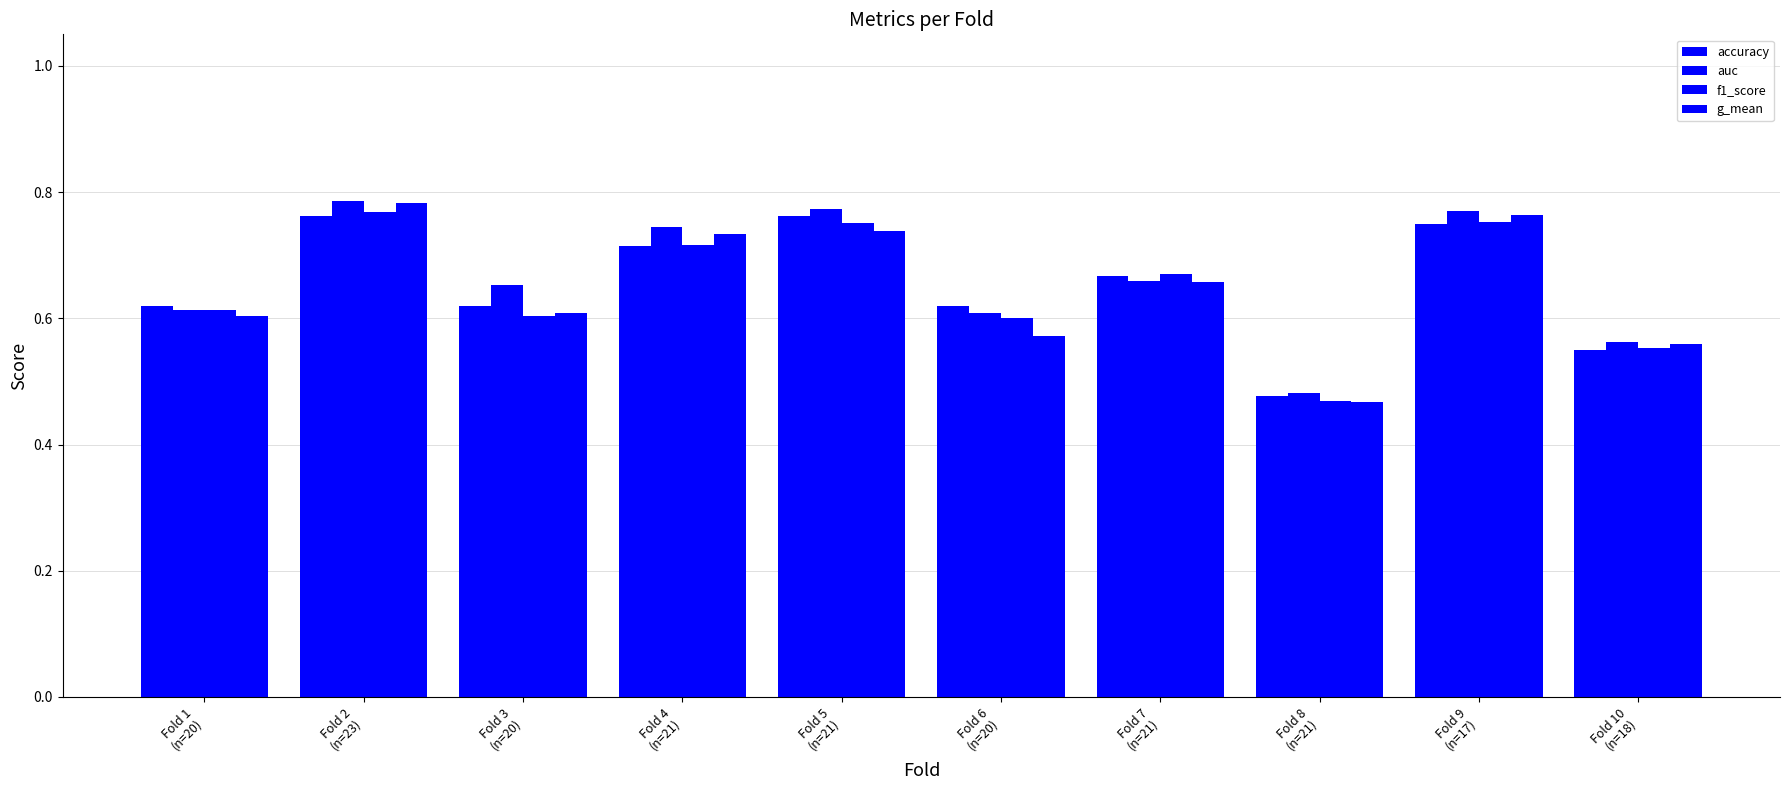

True or false: g_mean has a value of 0.7 at Fold 7
(n=21).

True